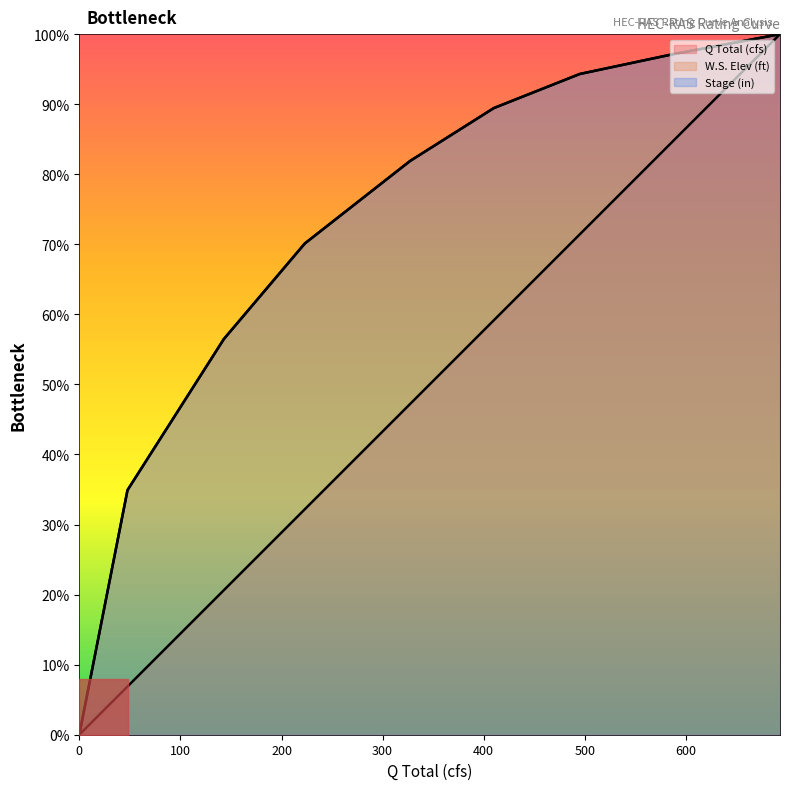

Which category has the highest value in the Q Total (cfs) series?

693